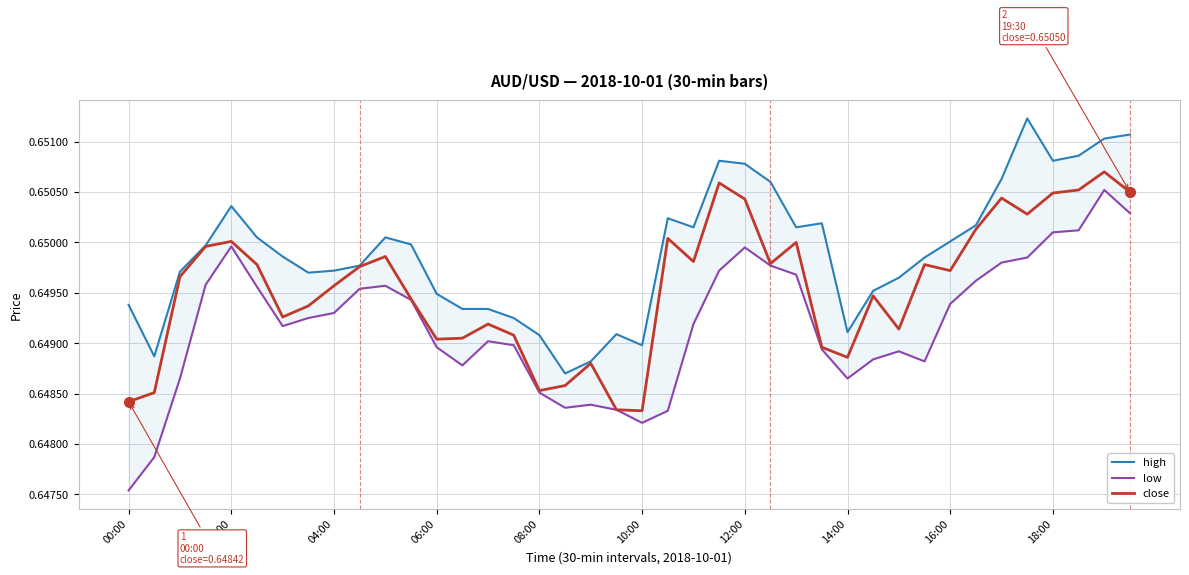

Reading left to right, list all the values displayed in this chart.

high: 0.6	0.6	0.6	0.6	0.7	0.7	0.6	0.6	0.6	0.6	0.7	0.6	0.6	0.6	0.6	0.6	0.6	0.6	0.6	0.6	0.6	0.7	0.7	0.7	0.7	0.7	0.7	0.7	0.6	0.6	0.6	0.6	0.7	0.7	0.7	0.7	0.7	0.7	0.7	0.7
low: 0.6	0.6	0.6	0.6	0.6	0.6	0.6	0.6	0.6	0.6	0.6	0.6	0.6	0.6	0.6	0.6	0.6	0.6	0.6	0.6	0.6	0.6	0.6	0.6	0.6	0.6	0.6	0.6	0.6	0.6	0.6	0.6	0.6	0.6	0.6	0.6	0.7	0.7	0.7	0.7
close: 0.6	0.6	0.6	0.6	0.7	0.6	0.6	0.6	0.6	0.6	0.6	0.6	0.6	0.6	0.6	0.6	0.6	0.6	0.6	0.6	0.6	0.7	0.6	0.7	0.7	0.6	0.7	0.6	0.6	0.6	0.6	0.6	0.6	0.7	0.7	0.7	0.7	0.7	0.7	0.7